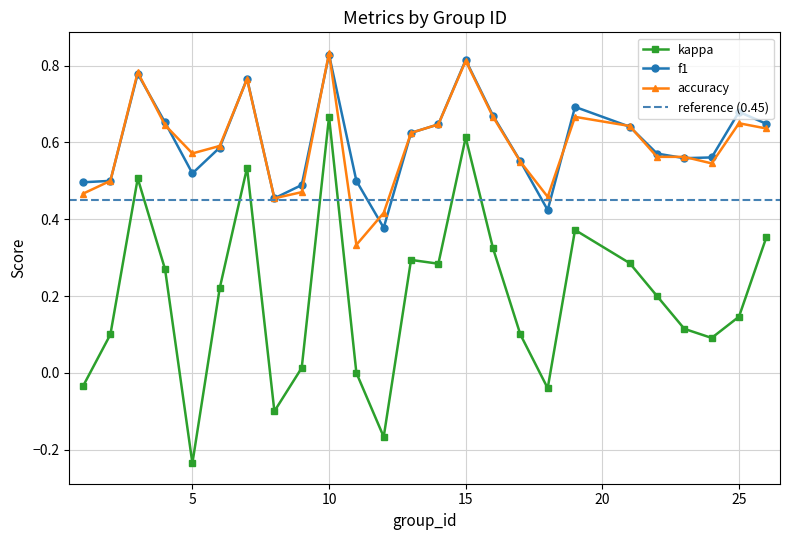

At which category is the sum across all series the highest?

10